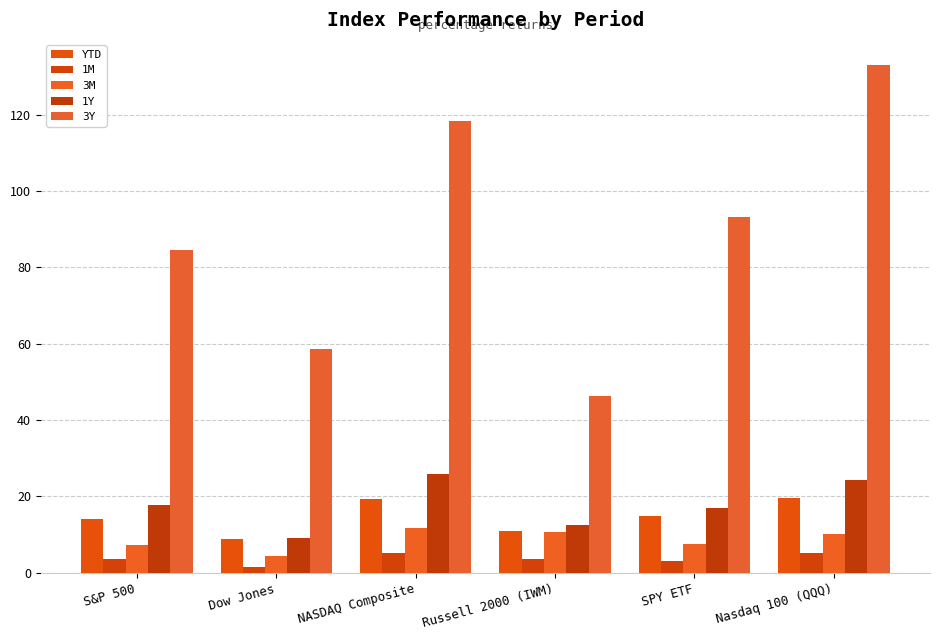

What is the sum of the 3M values at Dow Jones and NASDAQ Composite?

16.3